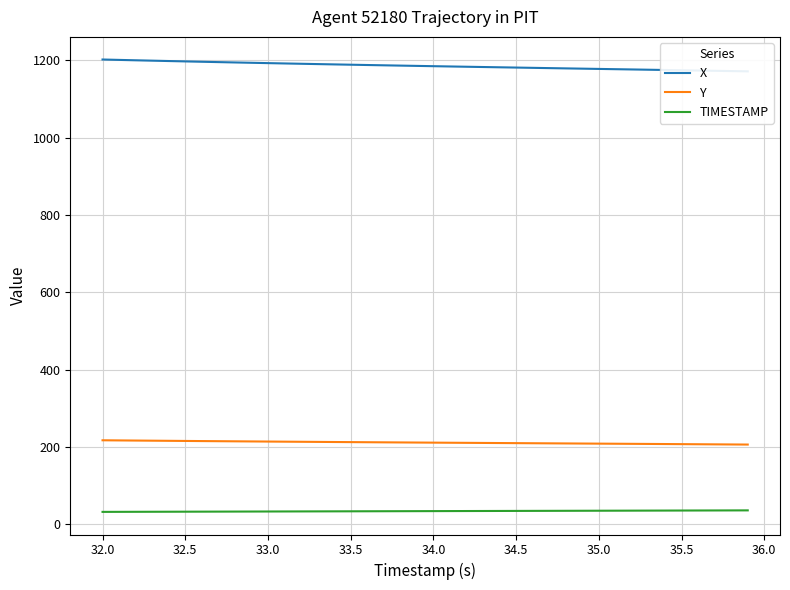

True or false: TIMESTAMP and Y cross at least once.

False